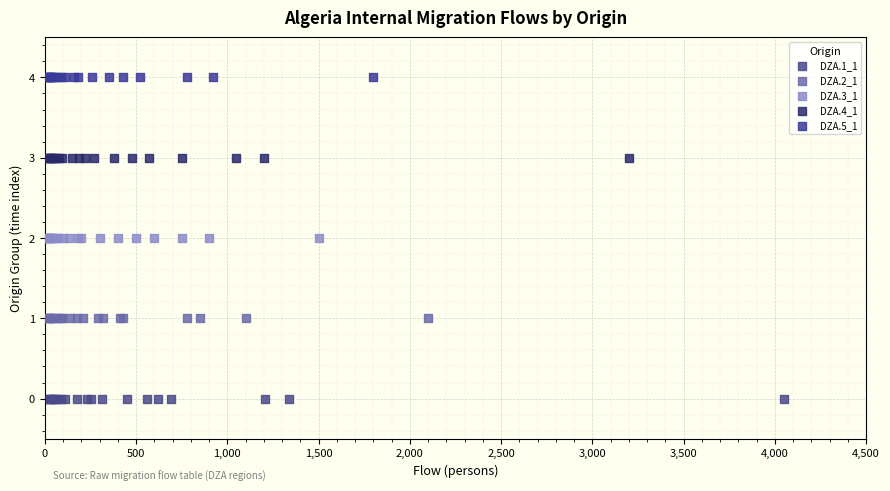

Which series contains the lowest Y value?

DZA.1_1